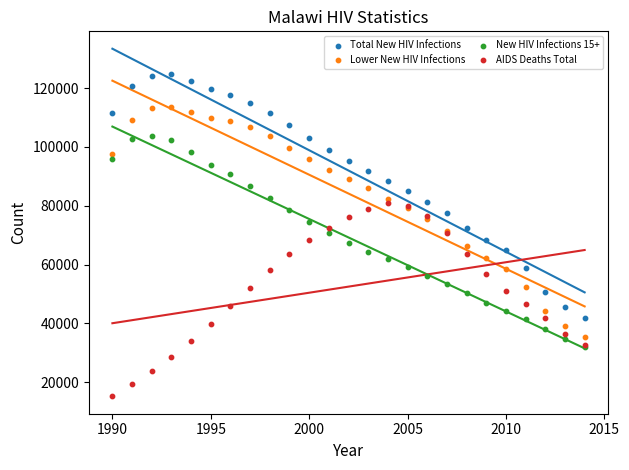

What are all the series names shown in the legend?

Total New HIV Infections, Lower New HIV Infections, New HIV Infections 15+, AIDS Deaths Total